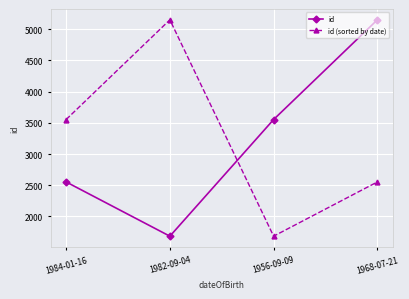

The value of id at 1956-09-09 is 3553. True or false?

True